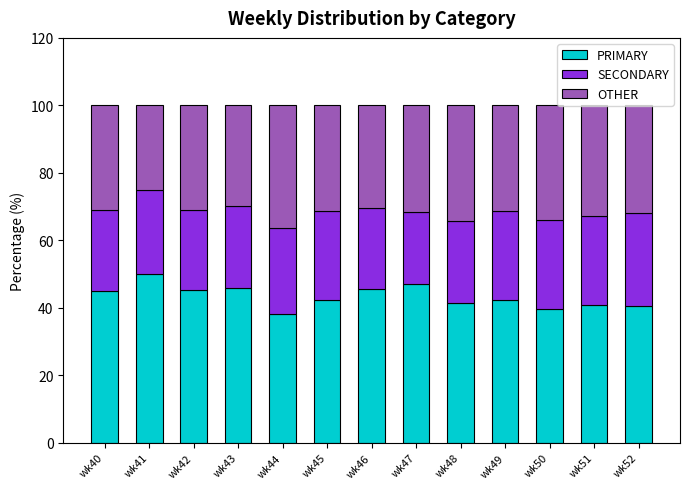

What are all the series names shown in the legend?

PRIMARY, SECONDARY, OTHER